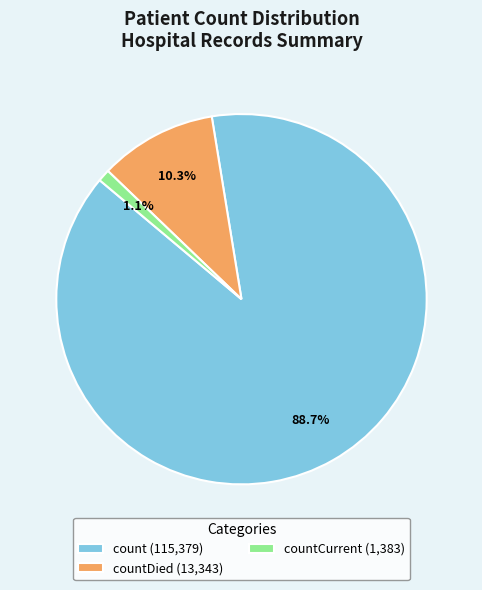

Is count (115,379) the majority of the pie?

Yes